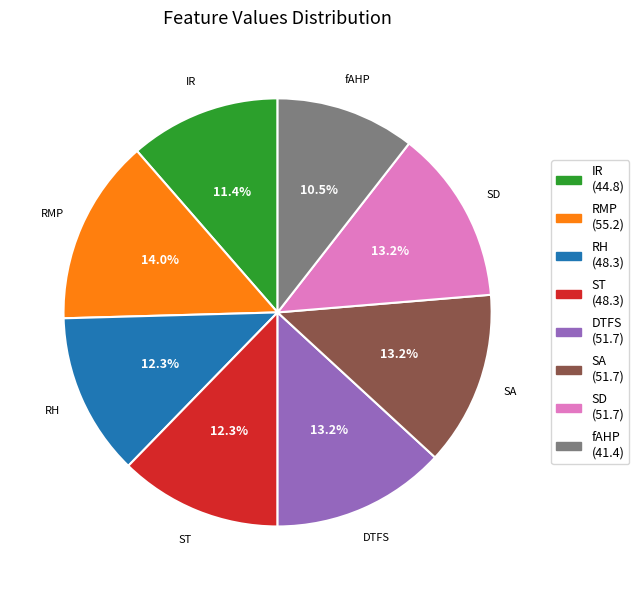

Is there any slice that represents more than half of the pie?

No